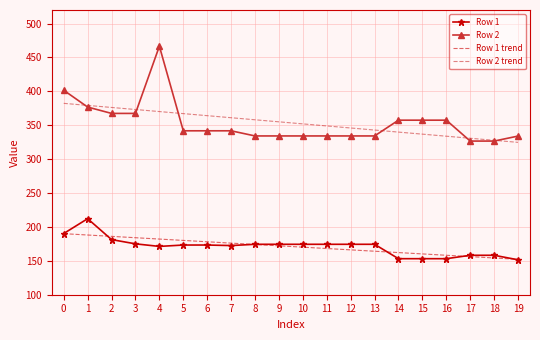

What is the spread (max minus min) of values at 2?

194.9